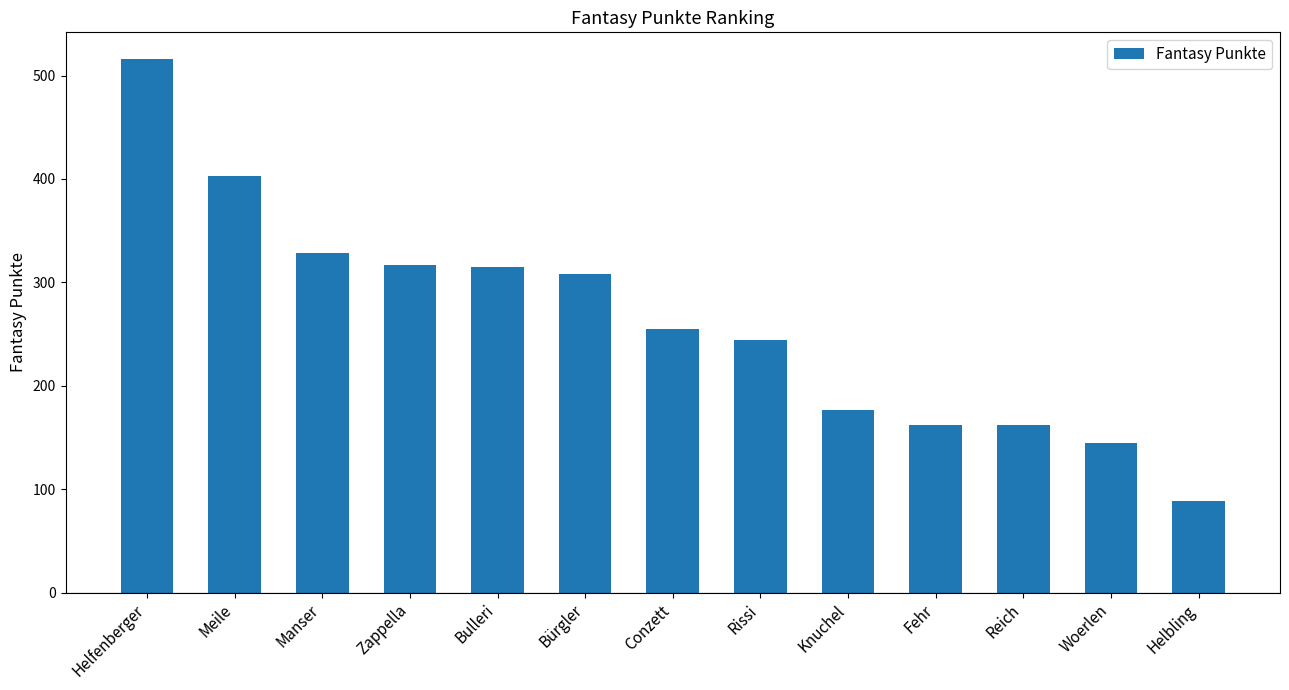

What is the label of the 4th bar from the right?

Fehr